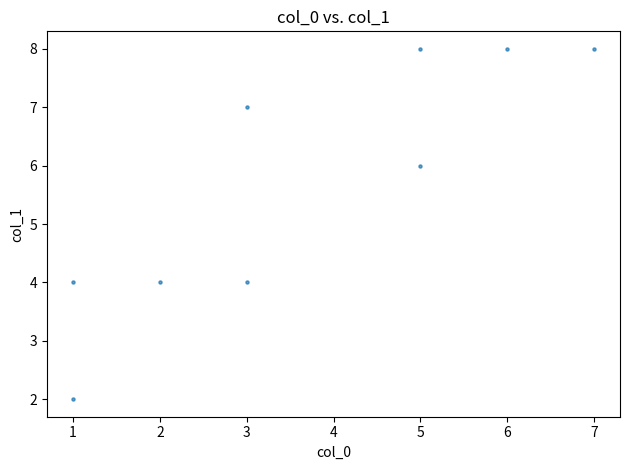

What is the average X value?

4